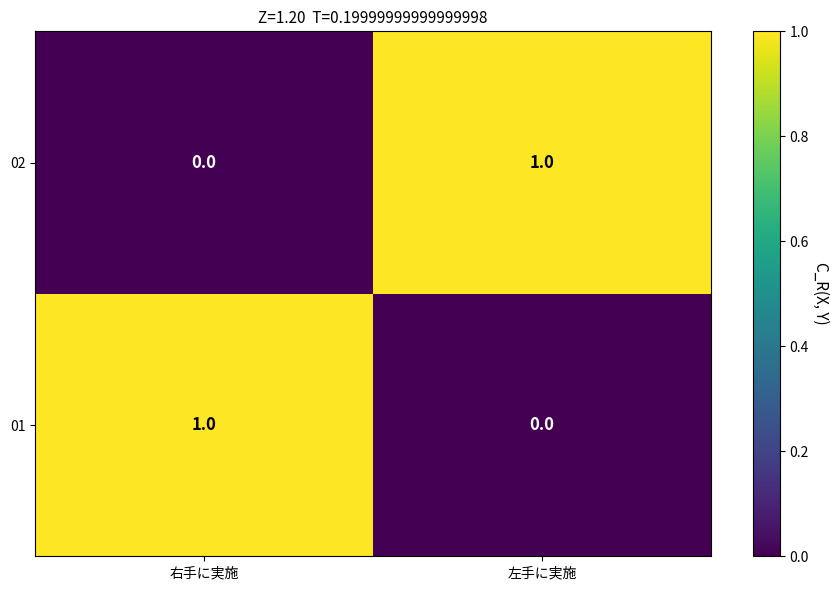

What is the total value across all series at 左手に実施?

1